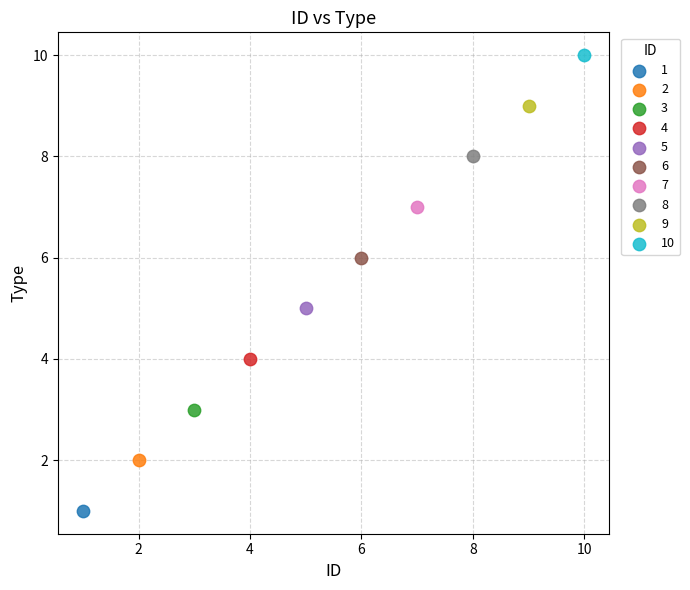

What are all the series names shown in the legend?

1, 2, 3, 4, 5, 6, 7, 8, 9, 10